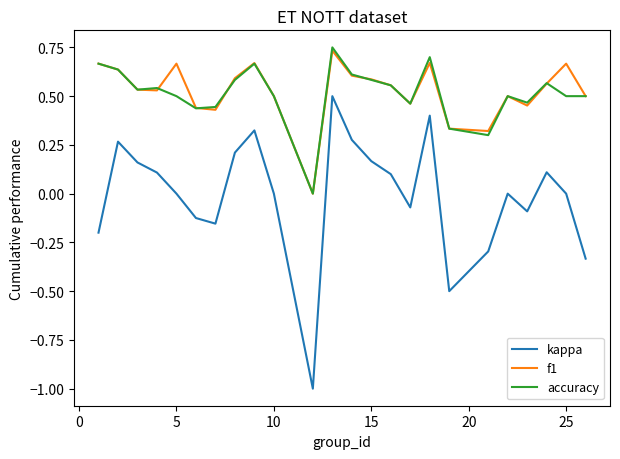

True or false: kappa and accuracy intersect in this chart.

False